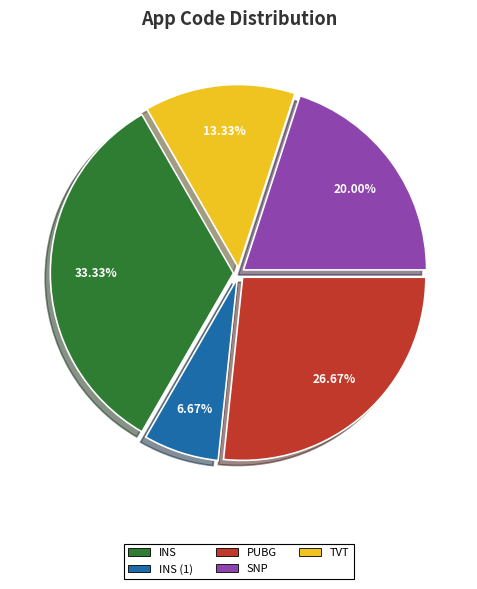

Is there any slice that represents more than half of the pie?

No